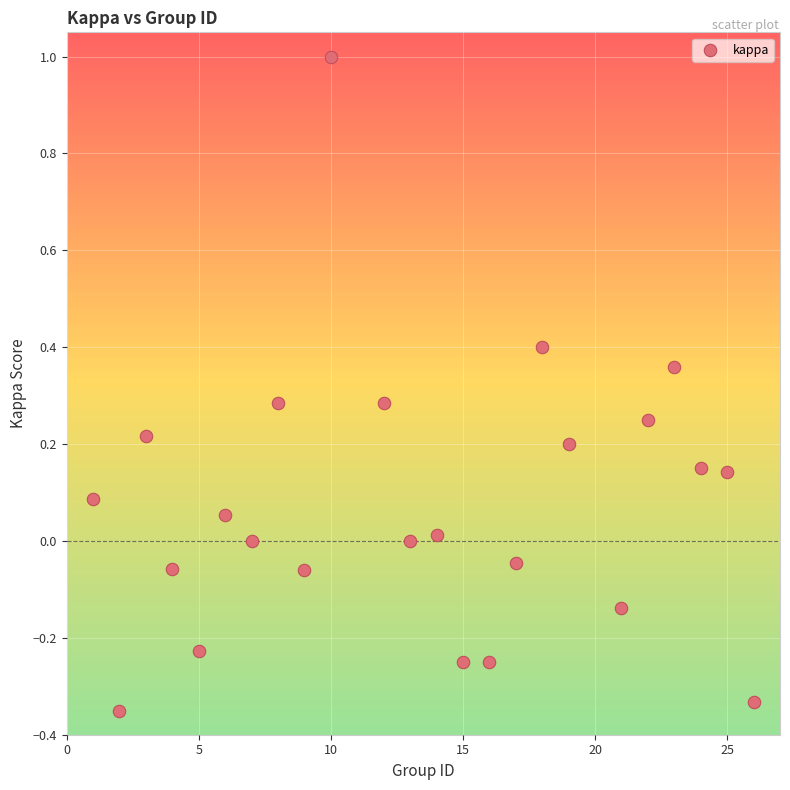

What is the range of X values (max minus min)?

25.0